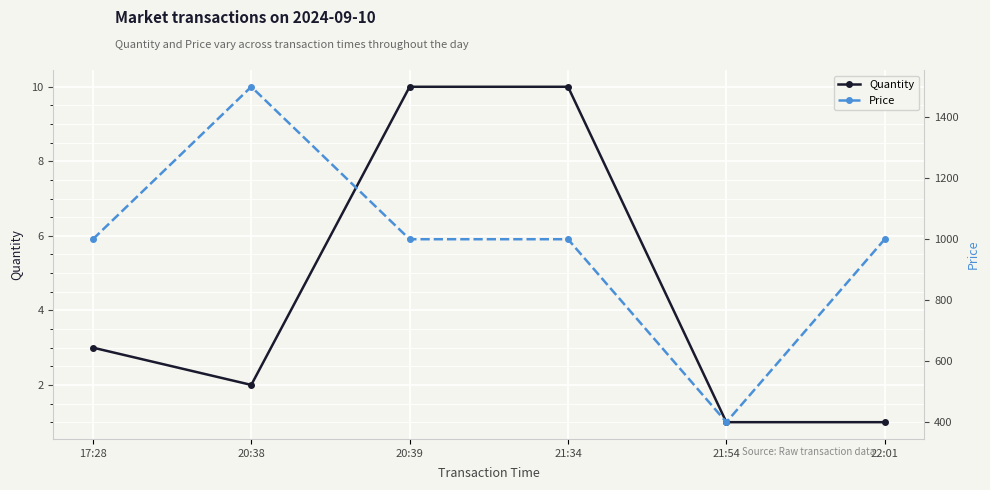

At 21:54, list the series in order from largest to smallest.

Price, Quantity